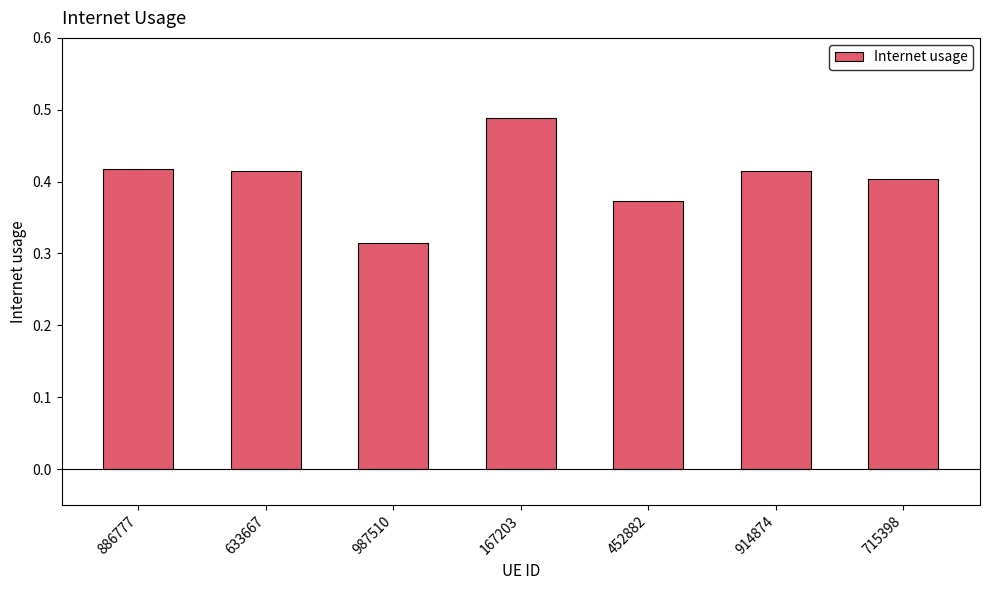

Which label corresponds to the smallest value in the chart?

987510